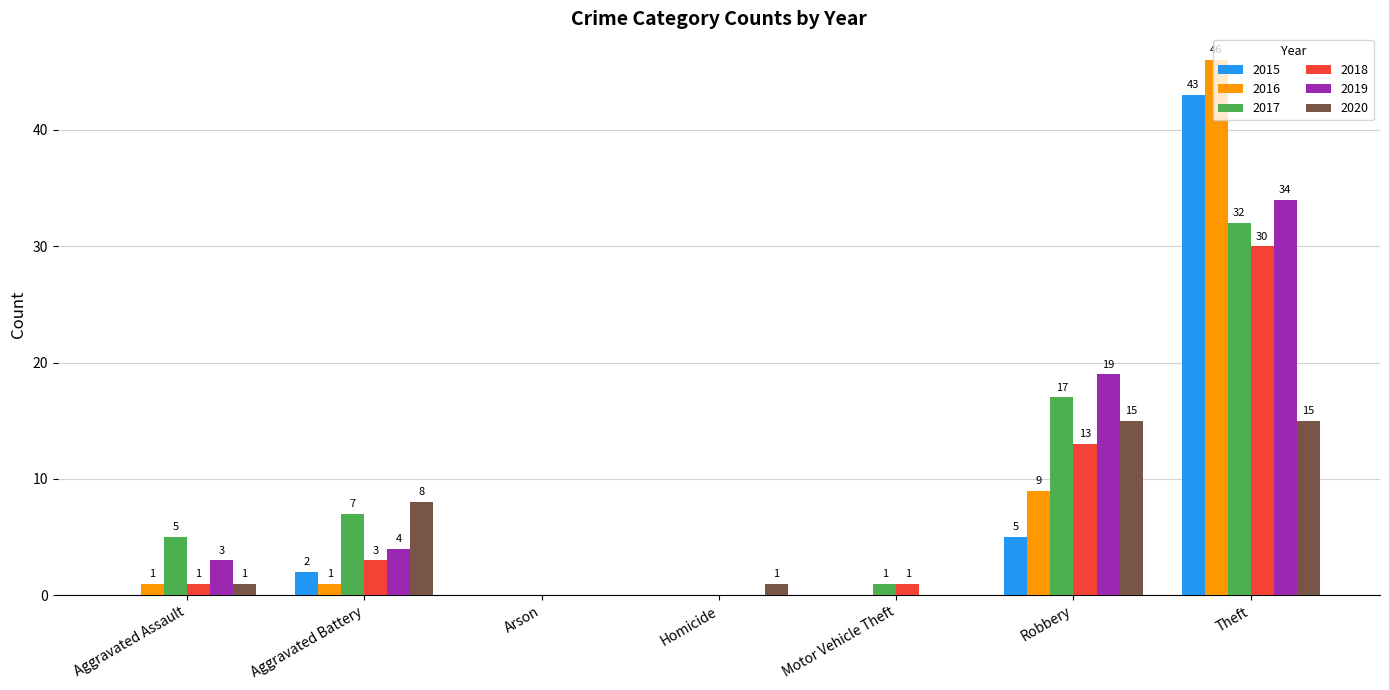

Read the 2016 value at Robbery, to the nearest 5.

10